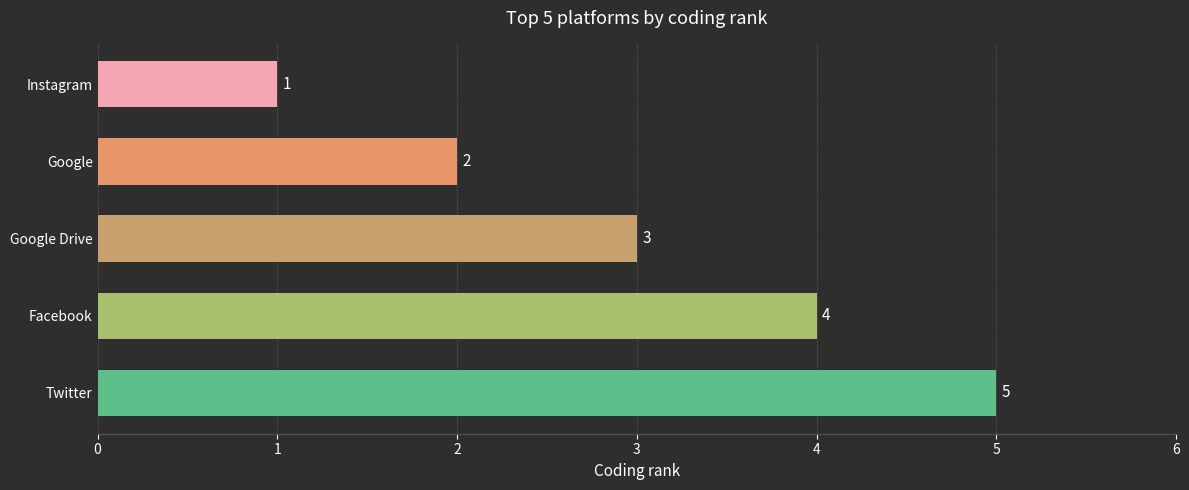

What is the difference between the second highest and minimum values?

3